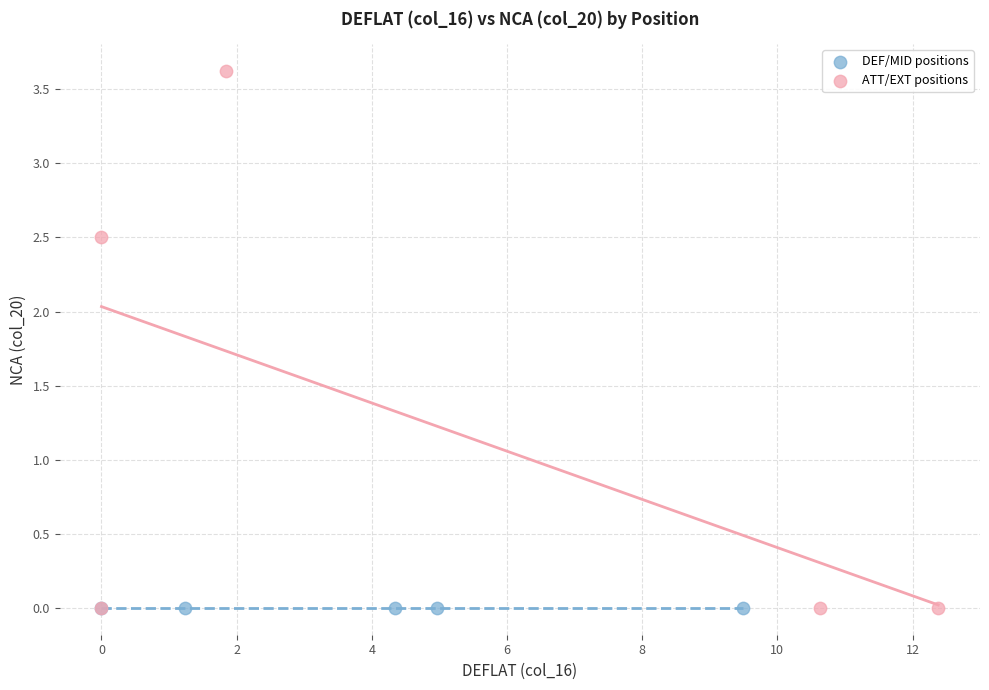

What are all the series names shown in the legend?

DEF/MID positions, ATT/EXT positions